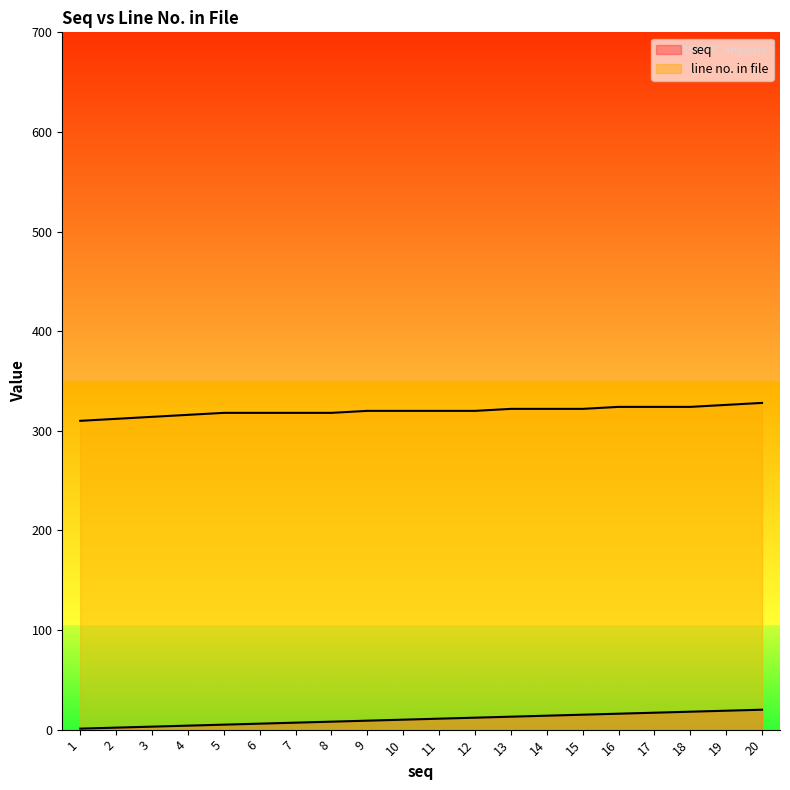

True or false: seq and line no. in file cross at least once.

False